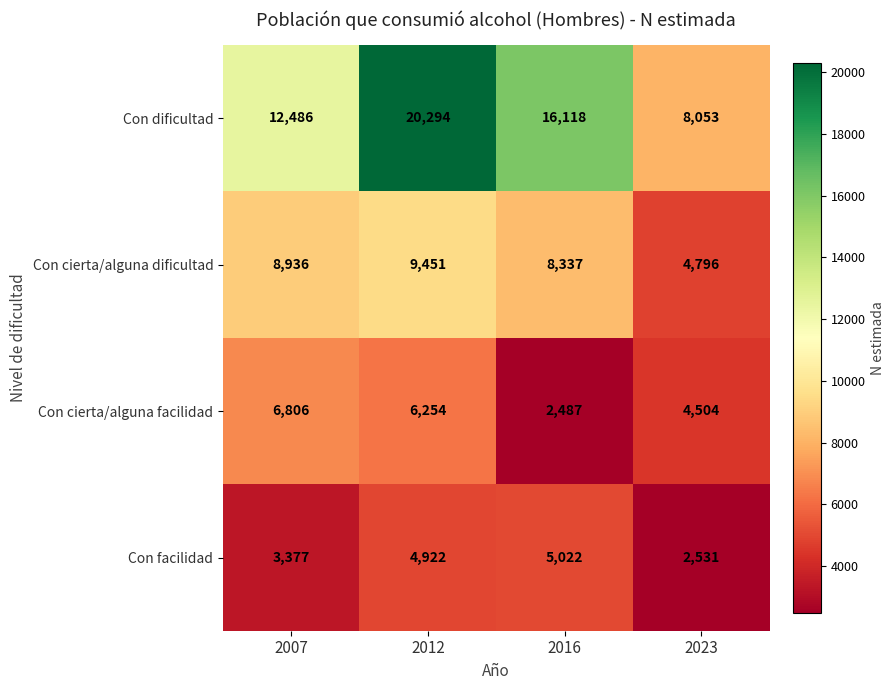

Reading left to right, transcribe all the data shown in this chart.

Con dificultad: 2007=12486	2012=20294	2016=16118	2023=8053
Con cierta/alguna dificultad: 2007=8936	2012=9451	2016=8337	2023=4796
Con cierta/alguna facilidad: 2007=6806	2012=6254	2016=2487	2023=4504
Con facilidad: 2007=3377	2012=4922	2016=5022	2023=2531